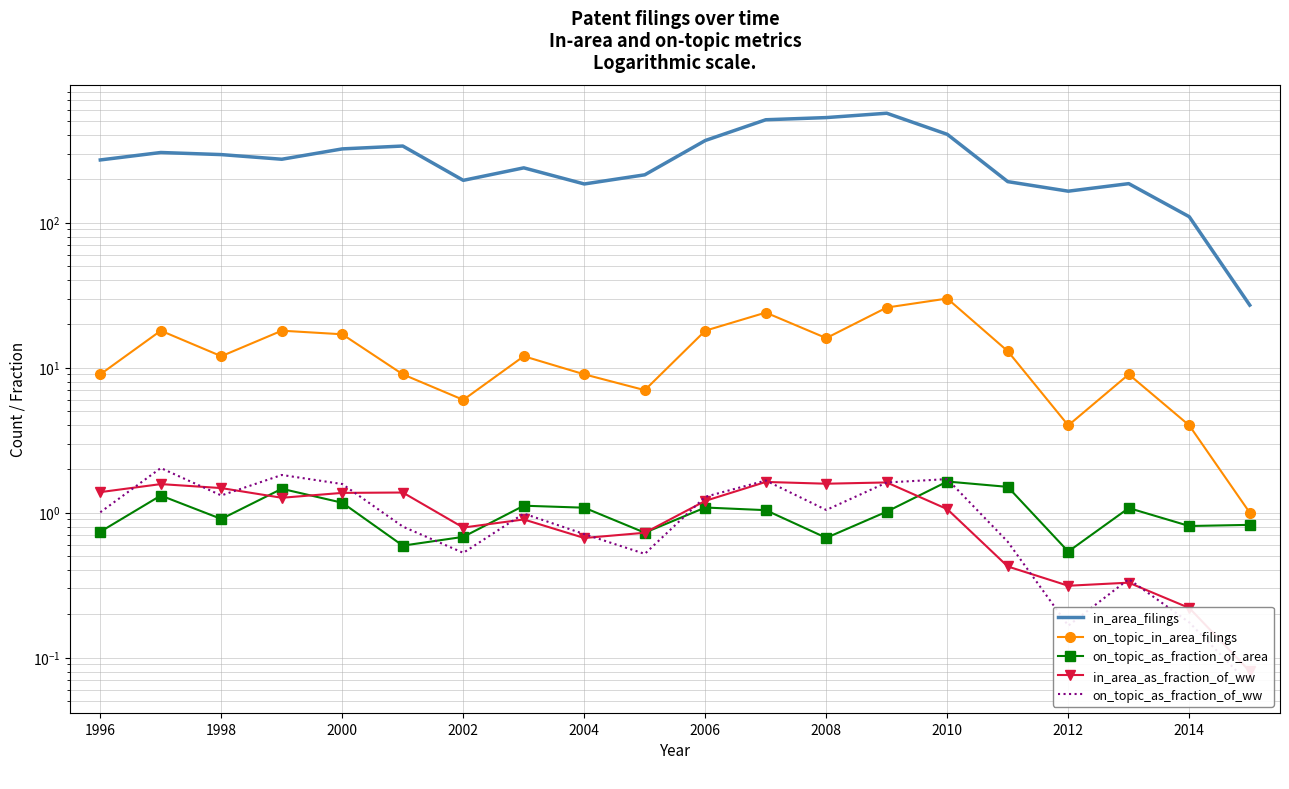

Reading left to right, transcribe all the data shown in this chart.

in_area_filings: 271.0	305.0	295.0	274.0	323.0	338.0	196.0	239.0	185.0	214.0	369.0	513.0	531.0	569.0	407.0	192.0	165.0	186.0	110.0	27.0
on_topic_in_area_filings: 9.0	18.0	12.0	18.0	17.0	9.0	6.0	12.0	9.0	7.0	18.0	24.0	16.0	26.0	30.0	13.0	4.0	9.0	4.0	1.0
on_topic_as_fraction_of_area: 0.7	1.3	0.9	1.5	1.2	0.6	0.7	1.1	1.1	0.7	1.1	1.0	0.7	1.0	1.6	1.5	0.5	1.1	0.8	0.8
in_area_as_fraction_of_ww: 1.4	1.6	1.5	1.3	1.4	1.4	0.8	0.9	0.7	0.7	1.2	1.6	1.6	1.6	1.1	0.4	0.3	0.3	0.2	0.1
on_topic_as_fraction_of_ww: 1.0	2.0	1.3	1.8	1.6	0.8	0.5	1.0	0.7	0.5	1.3	1.7	1.0	1.6	1.7	0.6	0.2	0.3	0.2	0.1